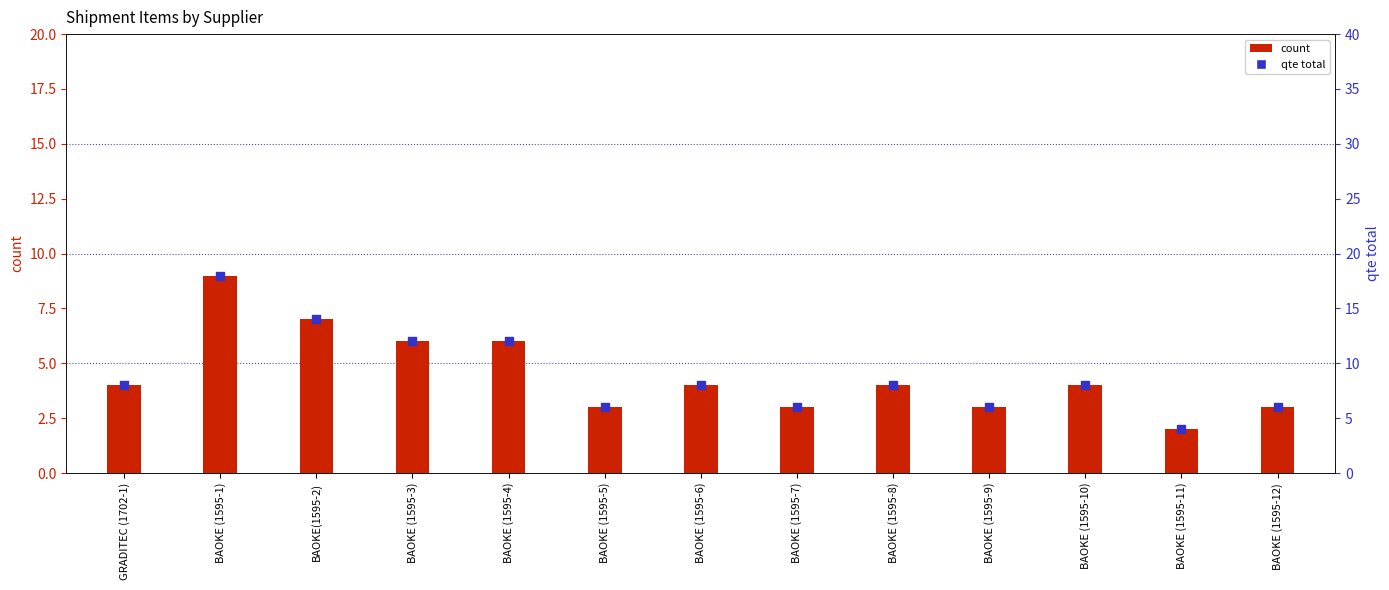

Is the value of qte_total at BAOKE (1595-10) greater than the value of count at BAOKE (1595-5)?

Yes